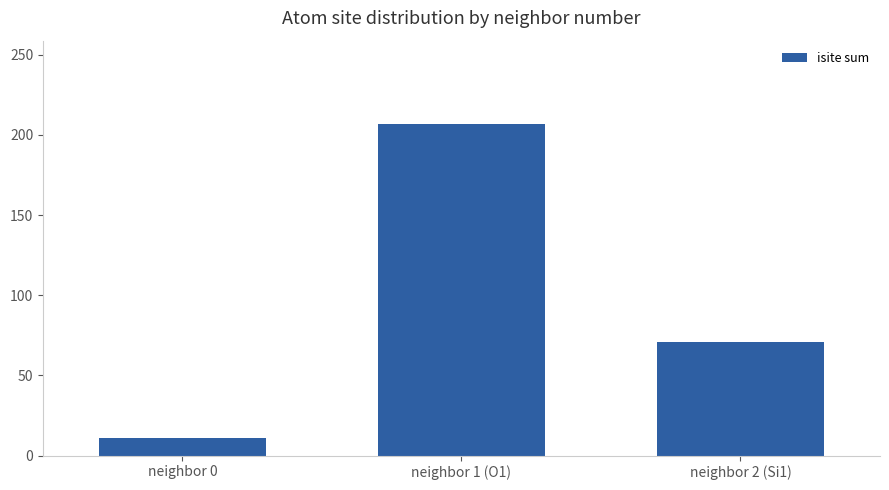

Rank the categories by value from lowest to highest.

neighbor 0, neighbor 2 (Si1), neighbor 1 (O1)